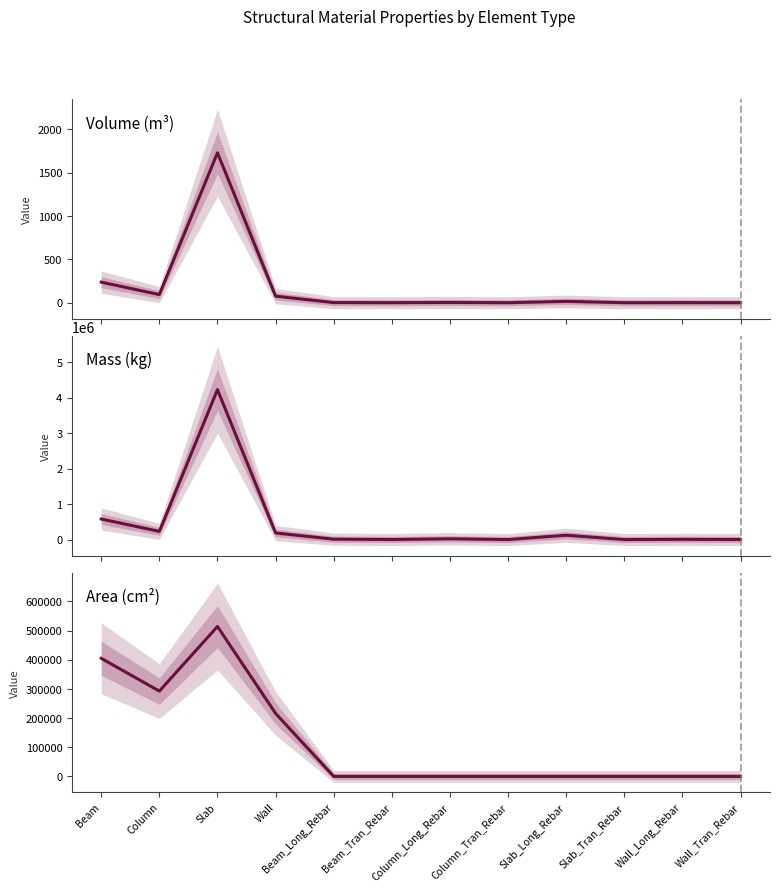

What is the label of the 3rd point from the left?

Slab